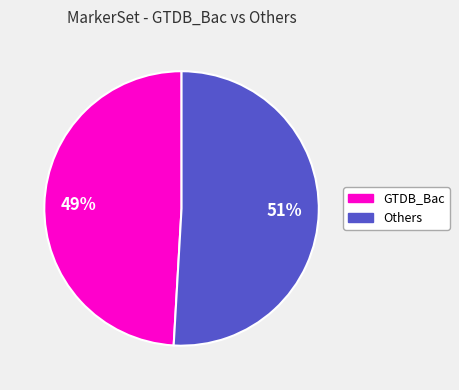

What is the ratio of the value at Others to the value at GTDB_Bac?

1.0